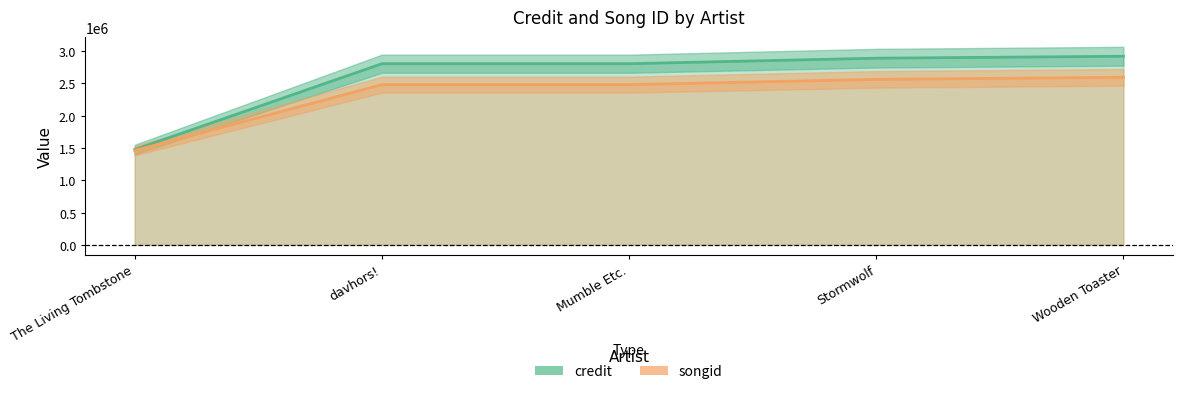

Between Mumble Etc. and The Living Tombstone, which is larger?

Mumble Etc.